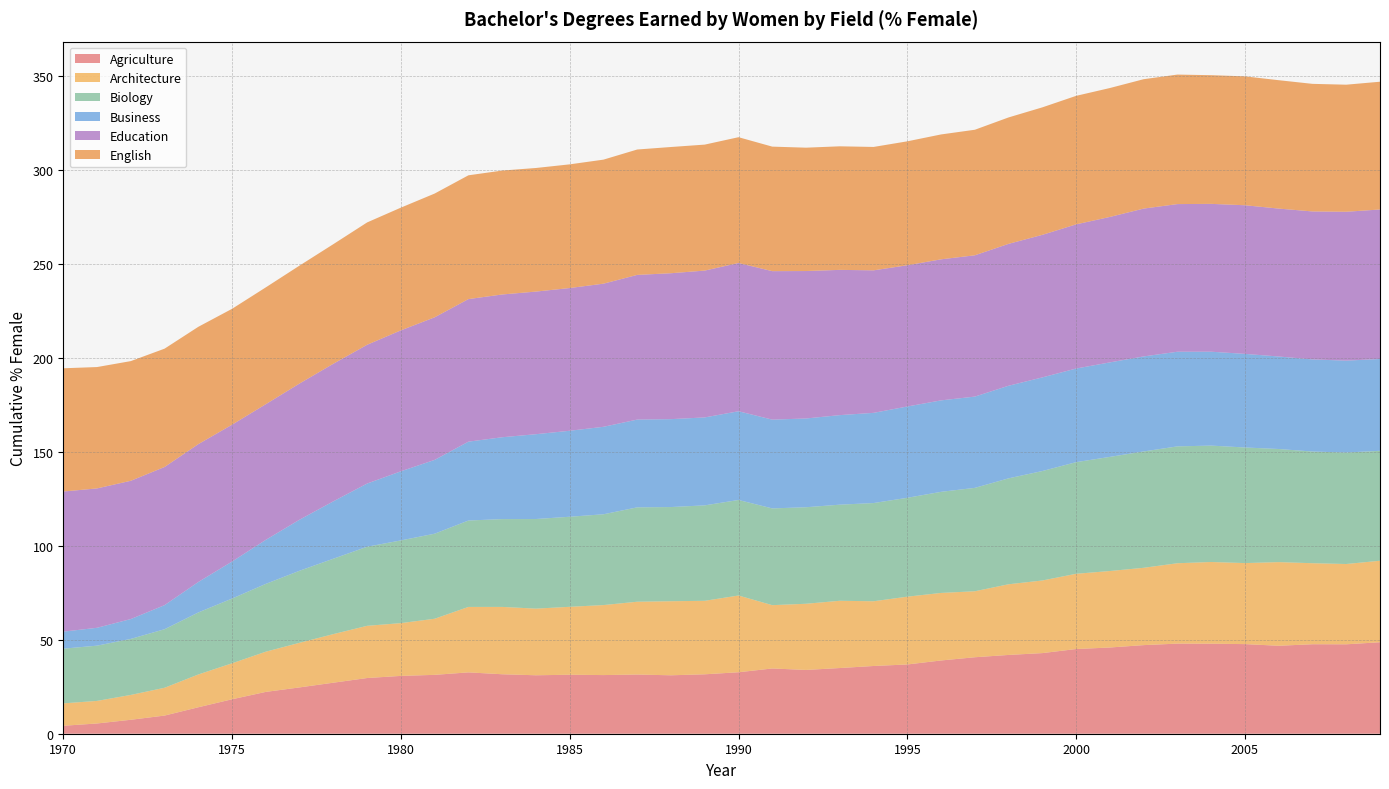

Reading left to right, transcribe all the data shown in this chart.

Agriculture: 1970=4.2	1971=5.5	1972=7.4	1973=9.7	1974=14.1	1975=18.3	1976=22.3	1977=24.6	1978=27.1	1979=29.6	1980=30.8	1981=31.3	1982=32.6	1983=31.6	1984=31.1	1985=31.4	1986=31.2	1987=31.5	1988=31.1	1989=31.6	1990=32.7	1991=34.7	1992=33.9	1993=34.9	1994=36.0	1995=36.8	1996=39.0	1997=40.7	1998=41.9	1999=42.9	2000=45.1	2001=45.9	2002=47.1	2003=47.9	2004=47.9	2005=47.7	2006=46.8	2007=47.6	2008=47.6	2009=48.7
Architecture: 1970=11.9	1971=12.0	1972=13.2	1973=14.8	1974=17.4	1975=19.1	1976=21.4	1977=23.7	1978=25.8	1979=27.8	1980=28.1	1981=29.8	1982=34.8	1983=35.8	1984=35.5	1985=36.1	1986=37.2	1987=38.7	1988=39.4	1989=39.1	1990=40.8	1991=33.7	1992=35.2	1993=35.8	1994=34.4	1995=36.1	1996=35.9	1997=35.1	1998=37.6	1999=38.6	2000=40.0	2001=40.7	2002=41.1	2003=42.8	2004=43.5	2005=43.1	2006=44.5	2007=43.1	2008=42.7	2009=43.3
Biology: 1970=29.1	1971=29.4	1972=29.8	1973=31.1	1974=33.0	1975=34.4	1976=36.1	1977=38.3	1978=40.1	1979=42.1	1980=44.0	1981=45.2	1982=46.0	1983=46.7	1984=47.7	1985=47.9	1986=48.3	1987=50.2	1988=50.1	1989=50.8	1990=50.8	1991=51.5	1992=51.3	1993=51.1	1994=52.2	1995=52.6	1996=53.8	1997=55.0	1998=56.4	1999=58.2	2000=59.4	2001=60.7	2002=61.9	2003=62.2	2004=61.9	2005=61.5	2006=60.2	2007=59.4	2008=59.3	2009=58.5
Business: 1970=9.1	1971=9.5	1972=10.6	1973=12.8	1974=16.2	1975=19.7	1976=23.4	1977=27.2	1978=30.5	1979=33.6	1980=36.8	1981=39.3	1982=41.9	1983=43.5	1984=45.1	1985=45.7	1986=46.5	1987=46.7	1988=46.8	1989=46.8	1990=47.2	1991=47.2	1992=47.2	1993=47.6	1994=48.0	1995=48.6	1996=48.6	1997=48.6	1998=49.3	1999=49.8	2000=49.8	2001=50.3	2002=50.6	2003=50.3	2004=50.0	2005=49.8	2006=49.2	2007=49.0	2008=48.9	2009=48.8
Education: 1970=74.5	1971=74.1	1972=73.6	1973=73.5	1974=73.3	1975=72.8	1976=72.2	1977=72.5	1978=73.2	1979=73.8	1980=75.0	1981=75.8	1982=75.8	1983=76.0	1984=75.9	1985=75.9	1986=76.1	1987=77.0	1988=77.6	1989=78.1	1990=78.9	1991=79.0	1992=78.4	1993=77.3	1994=75.8	1995=75.1	1996=75.0	1997=75.2	1998=75.5	1999=75.8	2000=76.7	2001=77.4	2002=78.6	2003=78.5	2004=78.7	2005=79.1	2006=78.7	2007=78.7	2008=79.2	2009=79.5
English: 1970=65.6	1971=64.6	1972=63.7	1973=62.9	1974=62.4	1975=61.6	1976=62.1	1977=62.7	1978=63.6	1979=65.1	1980=65.3	1981=65.8	1982=65.8	1983=65.9	1984=65.7	1985=65.8	1986=66.0	1987=66.7	1988=67.1	1989=67.0	1990=66.9	1991=66.2	1992=65.6	1993=65.7	1994=65.6	1995=65.9	1996=66.4	1997=66.8	1998=67.3	1999=67.8	2000=68.4	2001=68.6	2002=68.8	2003=68.9	2004=68.5	2005=68.6	2006=68.3	2007=67.9	2008=67.6	2009=68.0